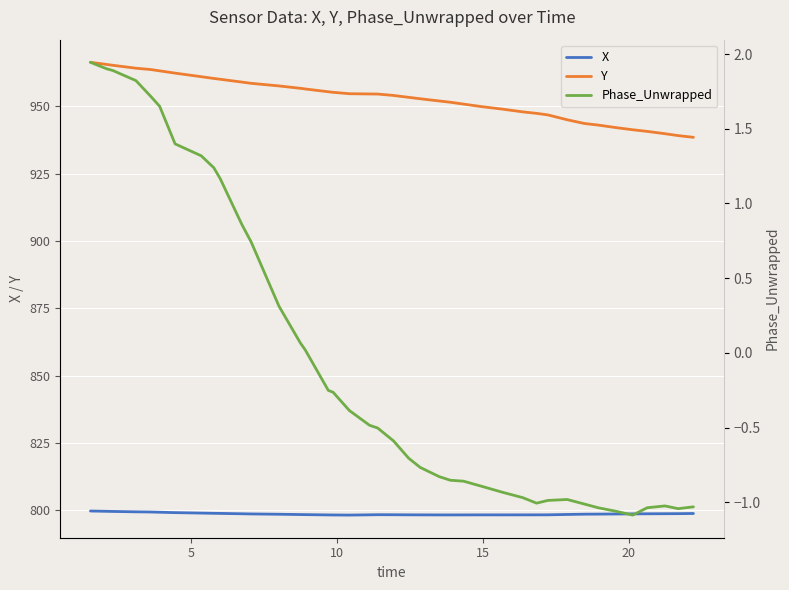

True or false: Y has more than 0 points higher than both neighbors.

False